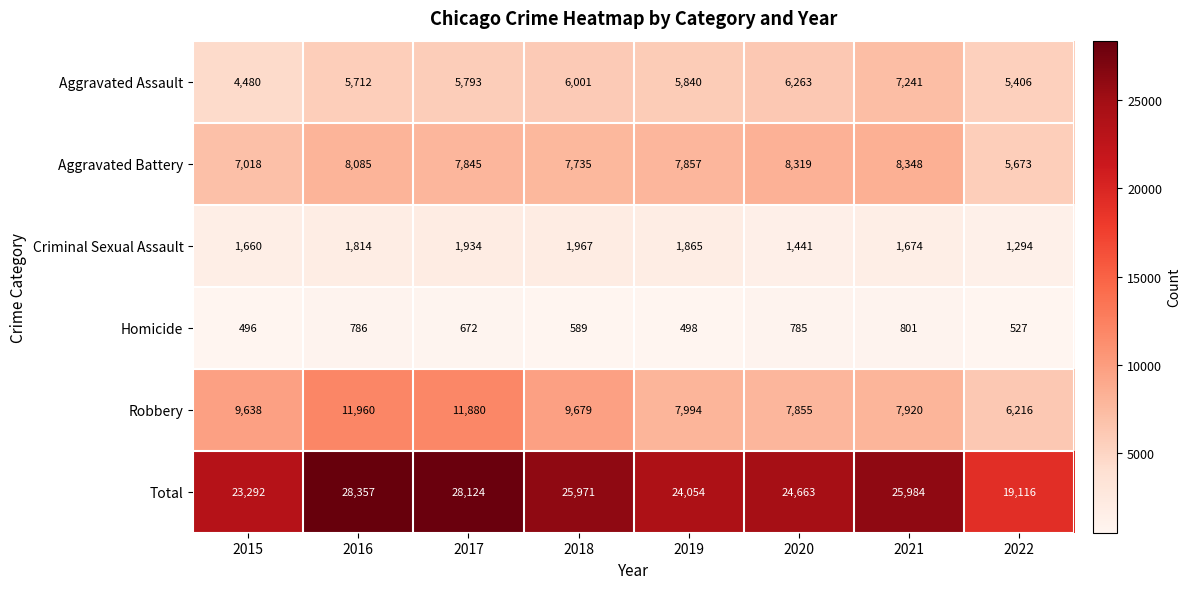

Which label corresponds to the largest value in the chart?

2016